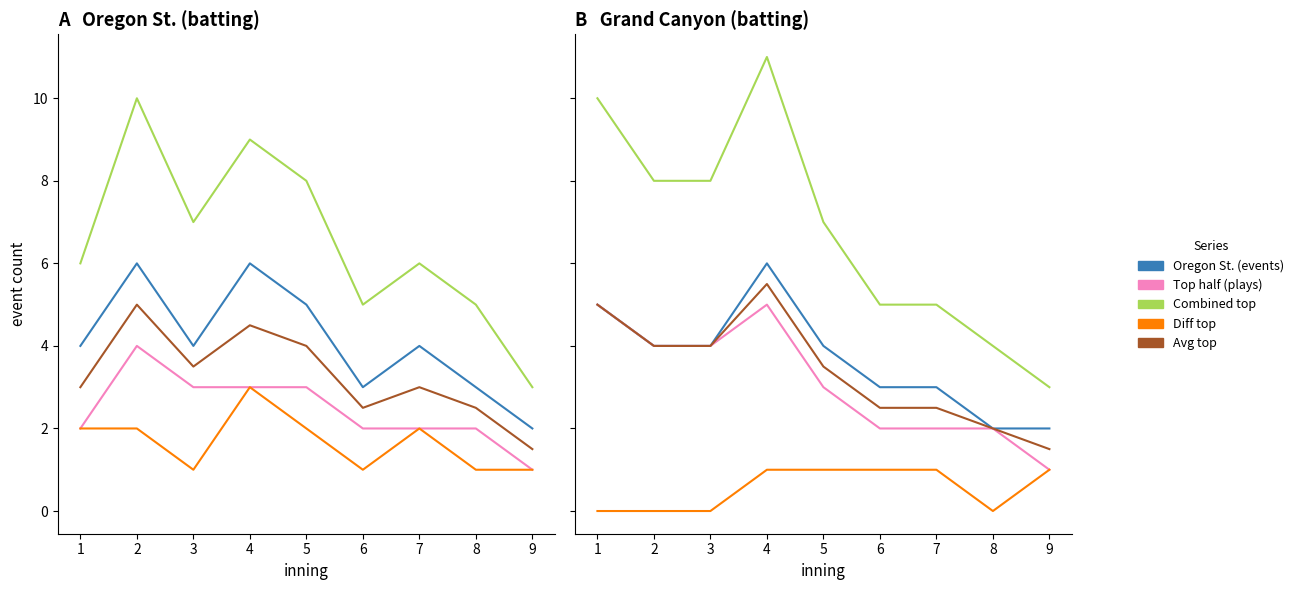

True or false: top and bot cross at least once.

False